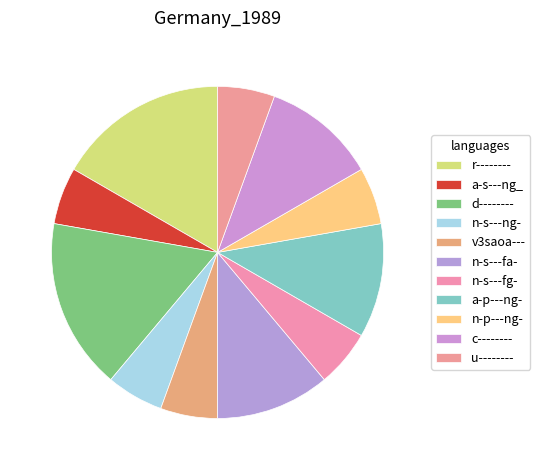

Count the number of slices in the pie.

11